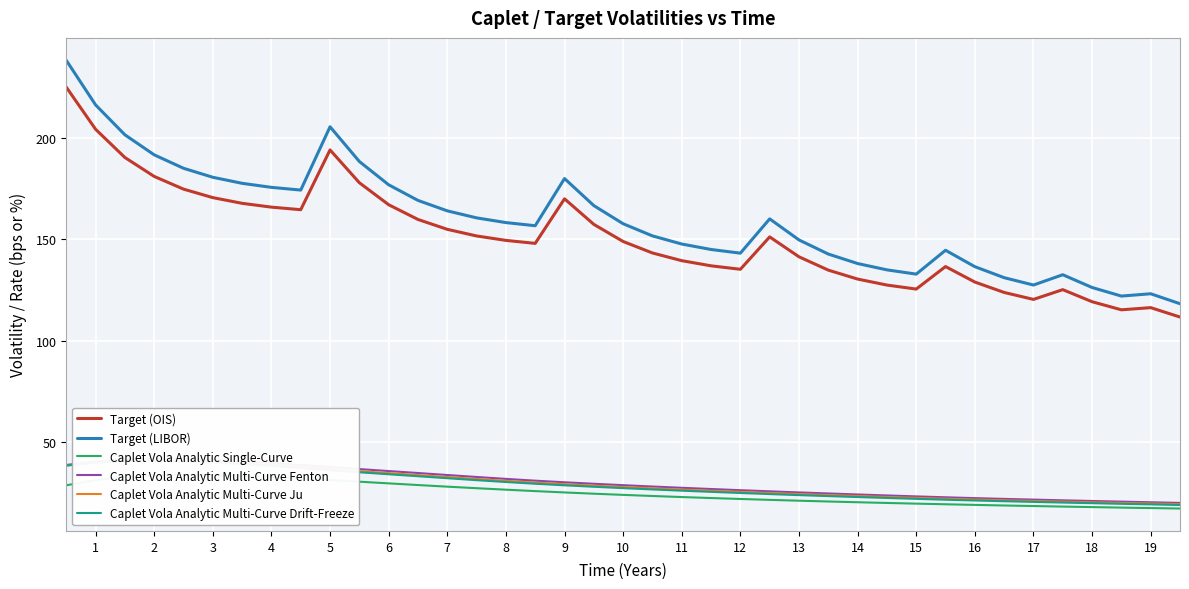

How many lines are shown in the chart?

6